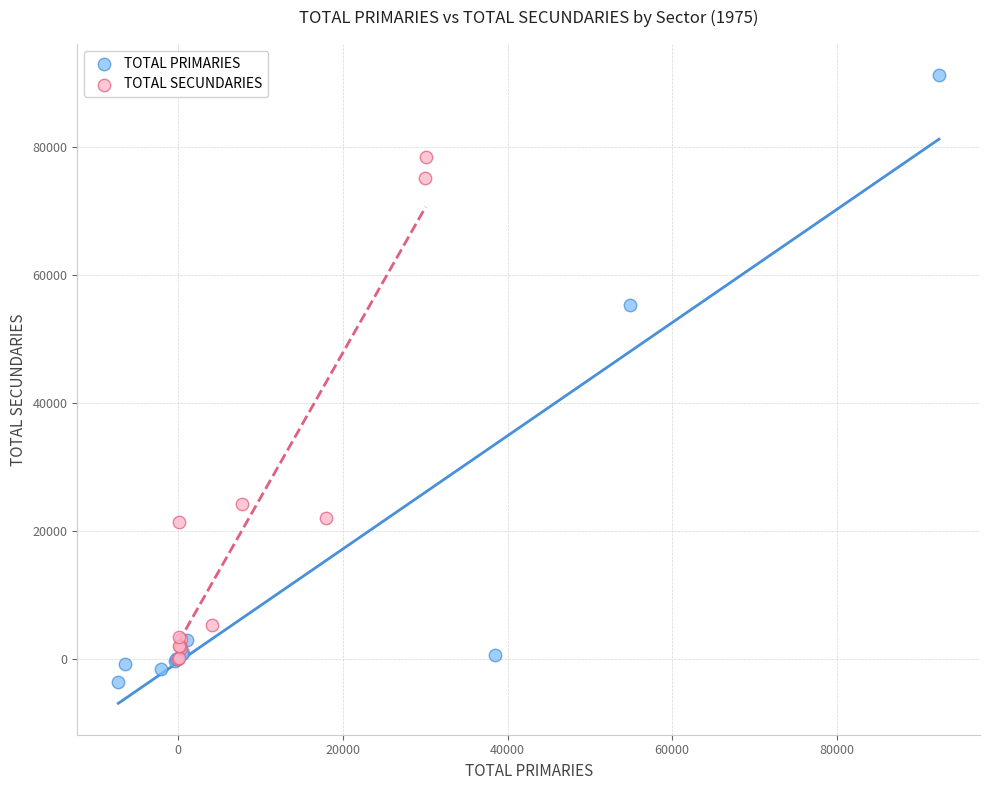

Which series contains the highest Y value?

TOTAL PRIMARIES